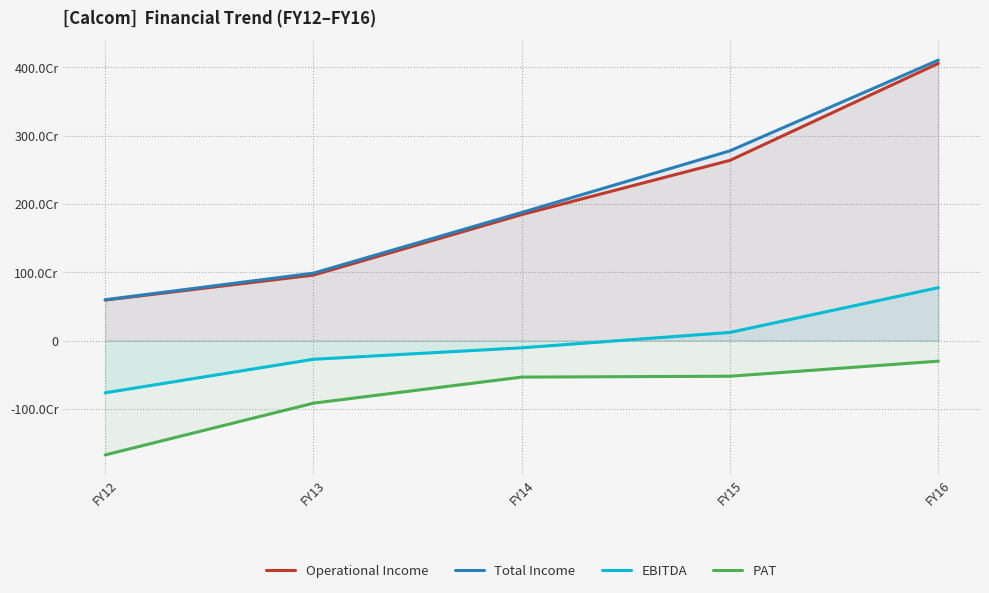

At which label does Total Income first exceed 1874747878?

FY15